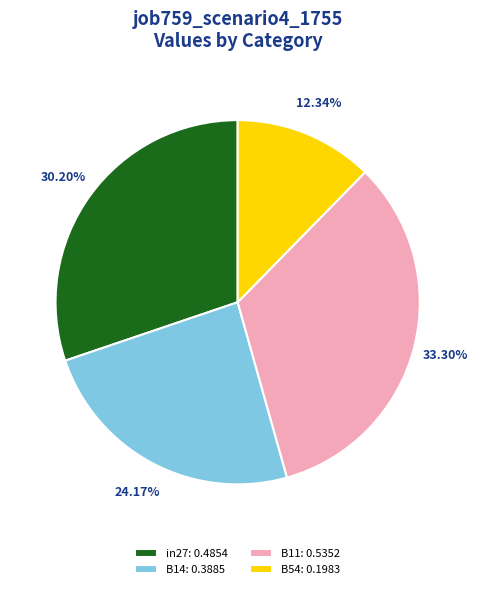

Do B54: 0.1983 and B14: 0.3885 together represent more than half of the pie?

No